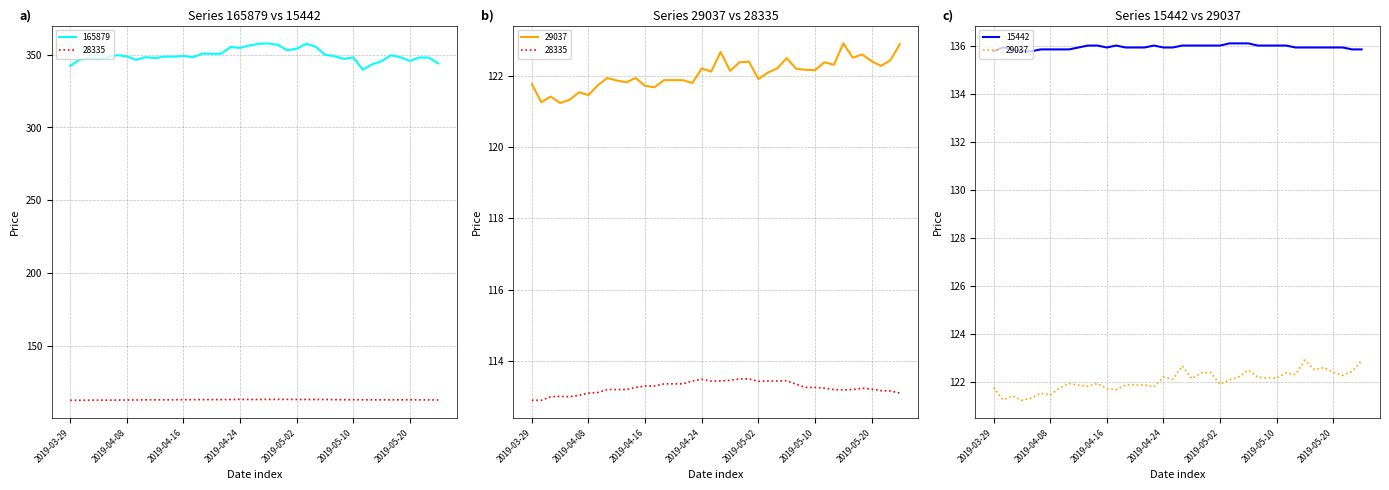

What is the maximum value for 28335?

113.5